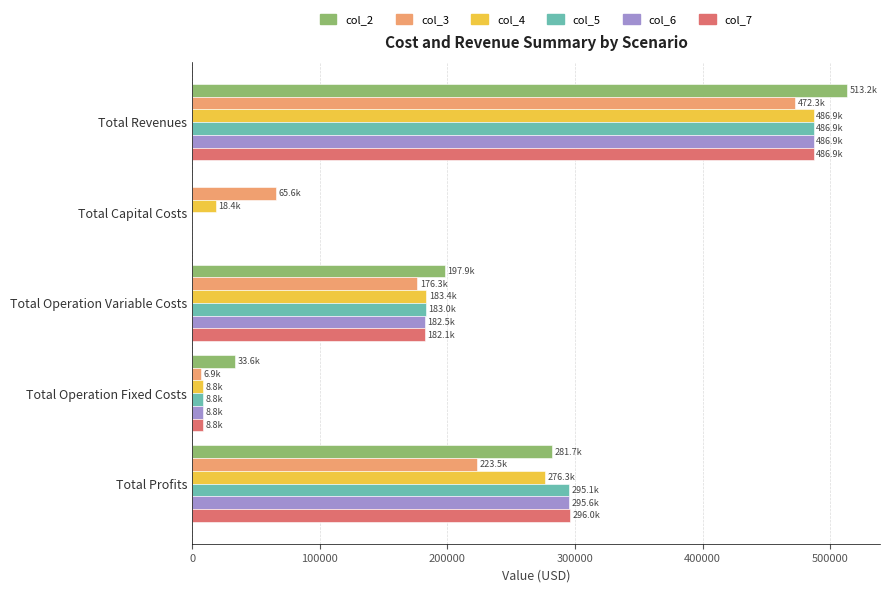

What are all the series names shown in the legend?

col_2, col_3, col_4, col_5, col_6, col_7